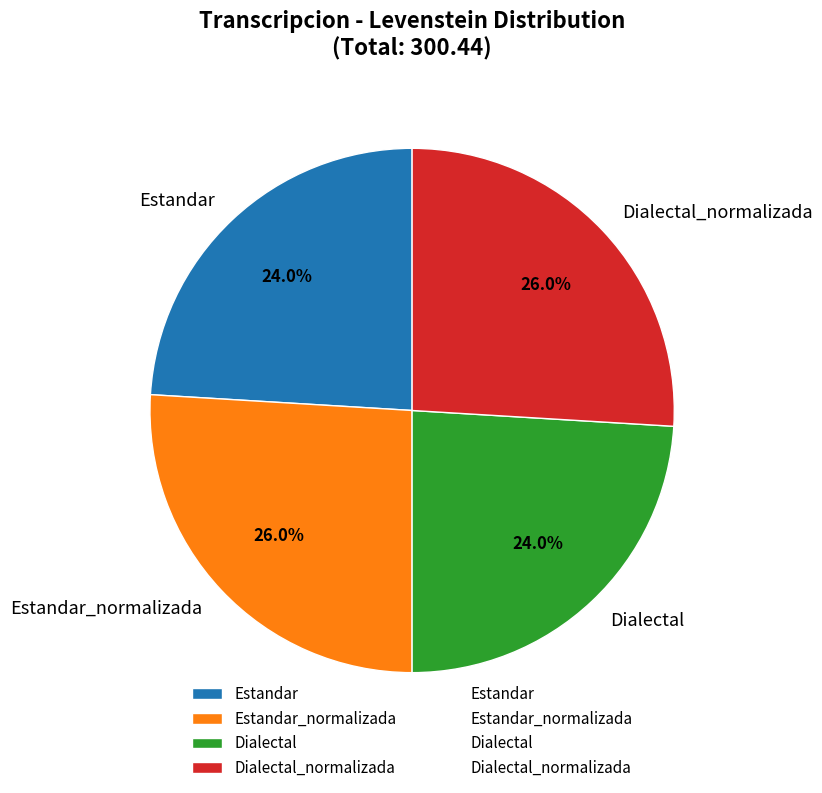

To the nearest percent, what is the difference between the largest and smallest slice percentages?

2%